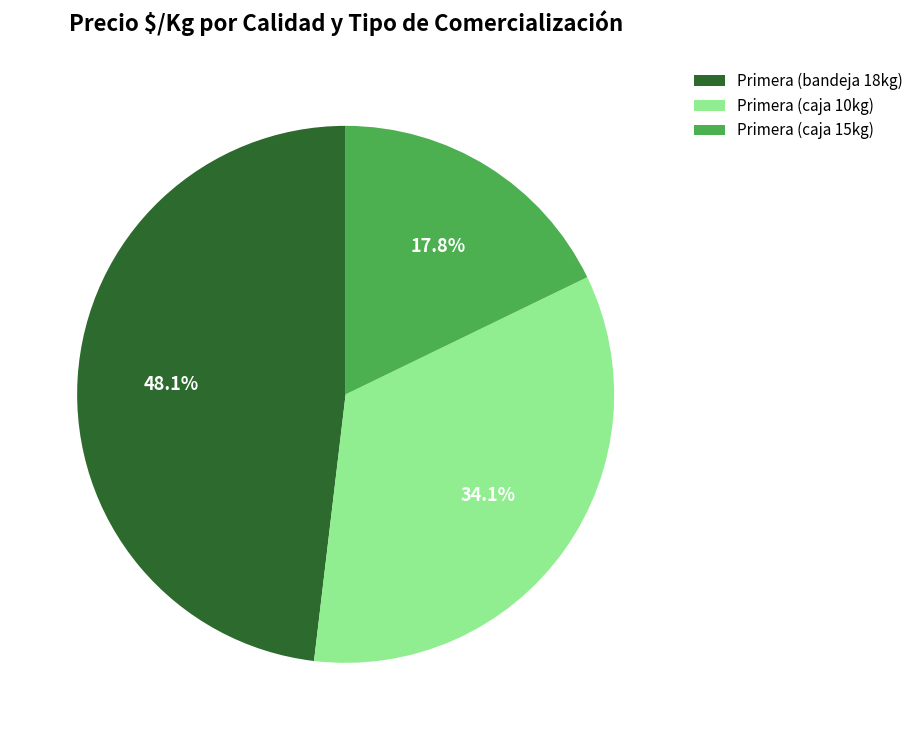

Which category has the biggest portion of the pie?

Primera (bandeja 18kg)